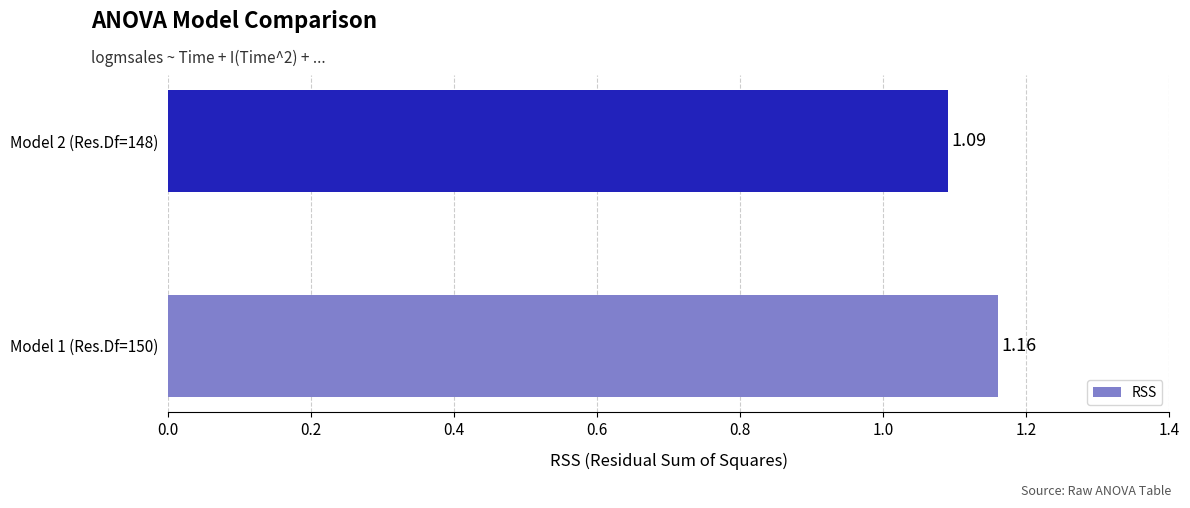

Count the number of data series in this chart.

1